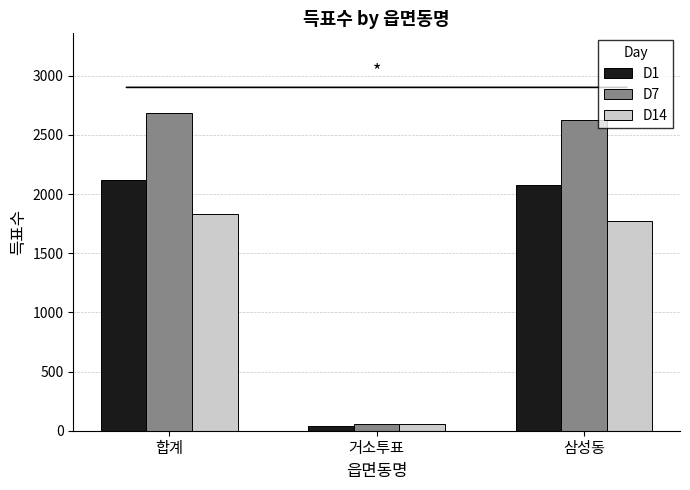

Count the number of categories in the chart.

3